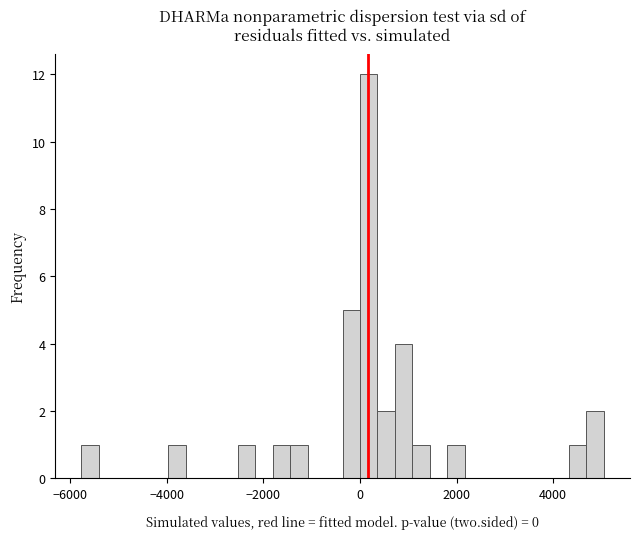

Read against the x-axis, roughly where is the centre of the tallest bar?

200